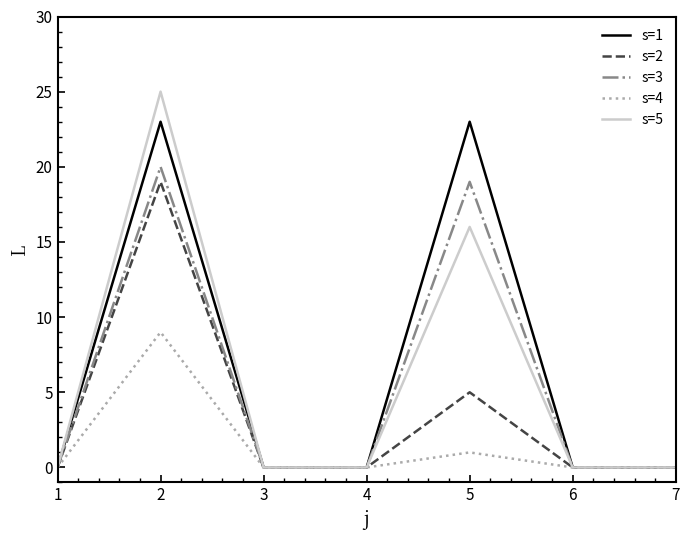

What is the highest value of the s=2 series?

19